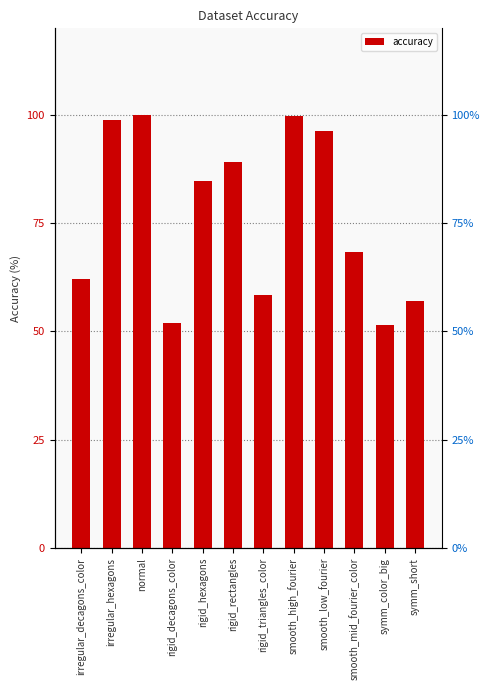

True or false: the data shows 62.0 at irregular_decagons_color.

True